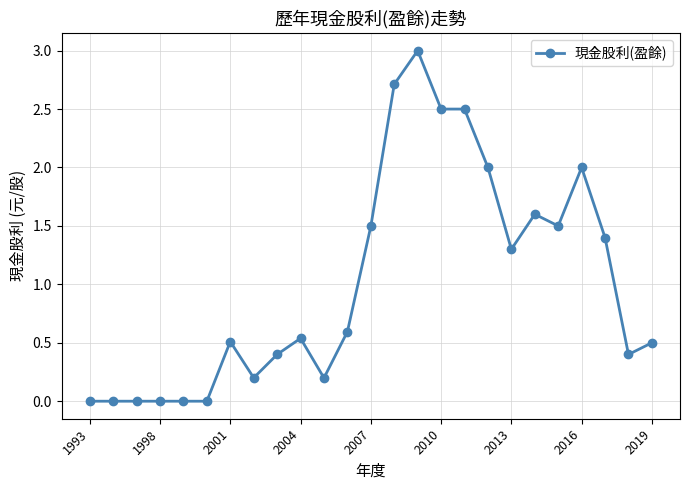

What is the greatest value displayed?

3.0